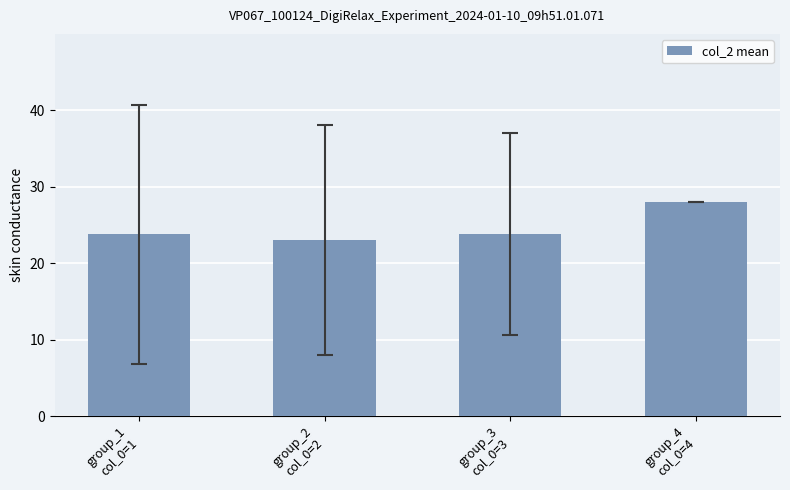

Approximately how many times larger is the value at group_1
col_0=1 compared to group_2
col_0=2?

1.0